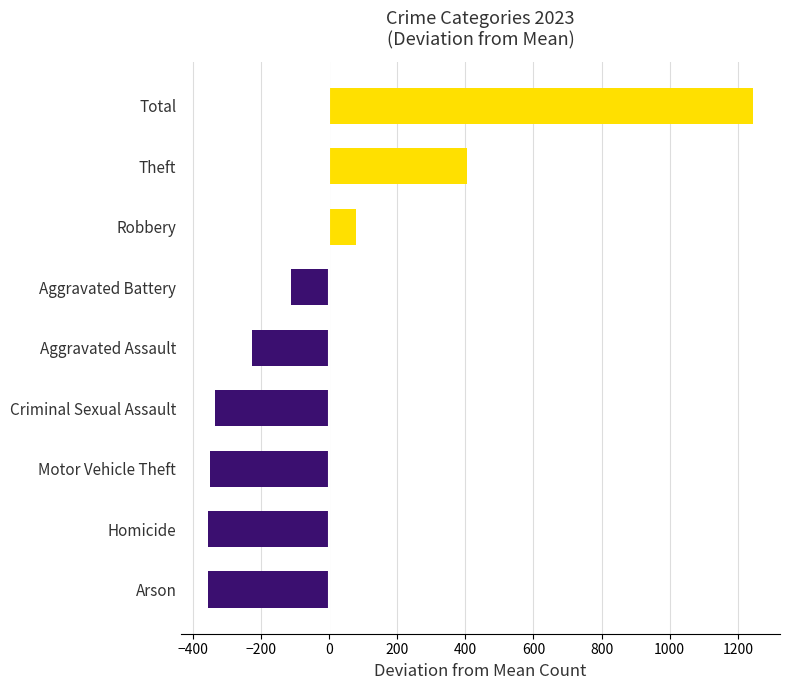

List the labels in order of value, largest first.

Total, Theft, Robbery, Aggravated Battery, Aggravated Assault, Criminal Sexual Assault, Motor Vehicle Theft, Arson, Homicide